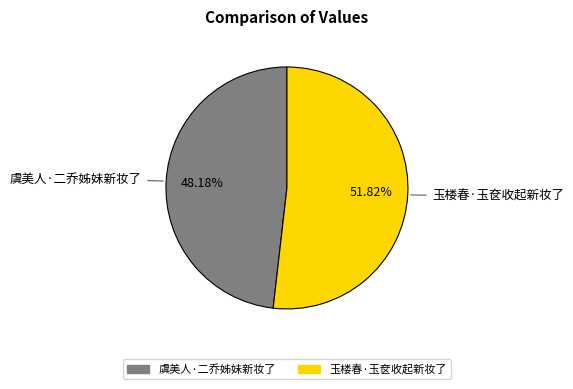

Which has a higher value, 玉楼春·玉奁收起新妆了 or 虞美人·二乔姊妹新妆了?

玉楼春·玉奁收起新妆了